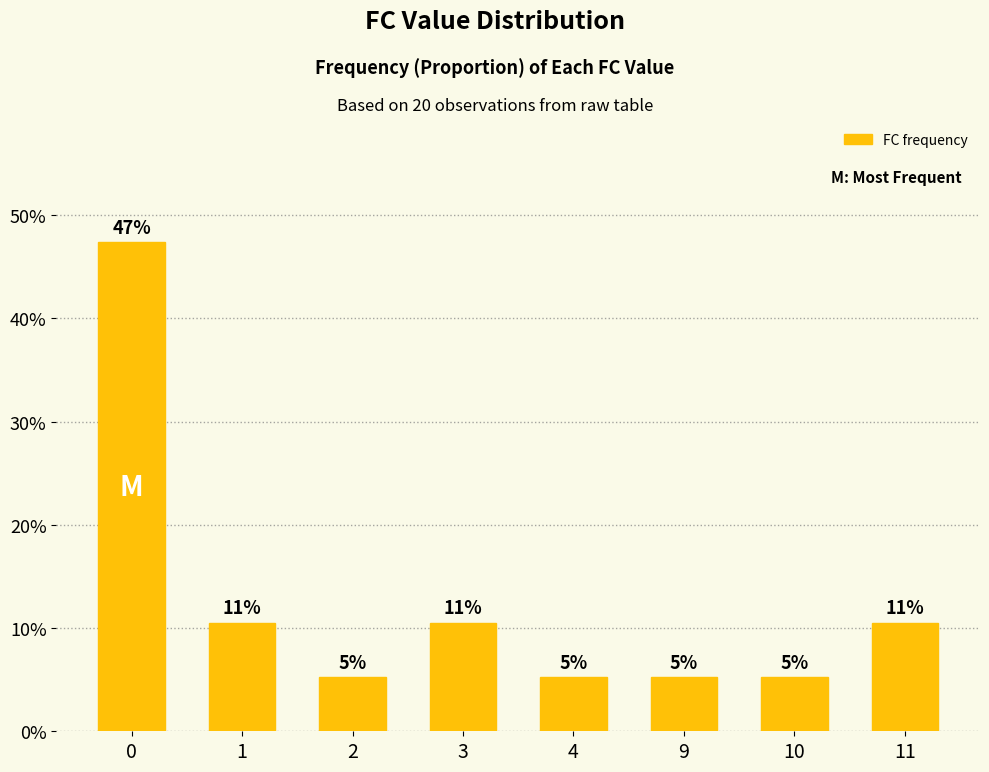

List the labels in order of value, largest first.

0, 1, 3, 11, 2, 4, 9, 10